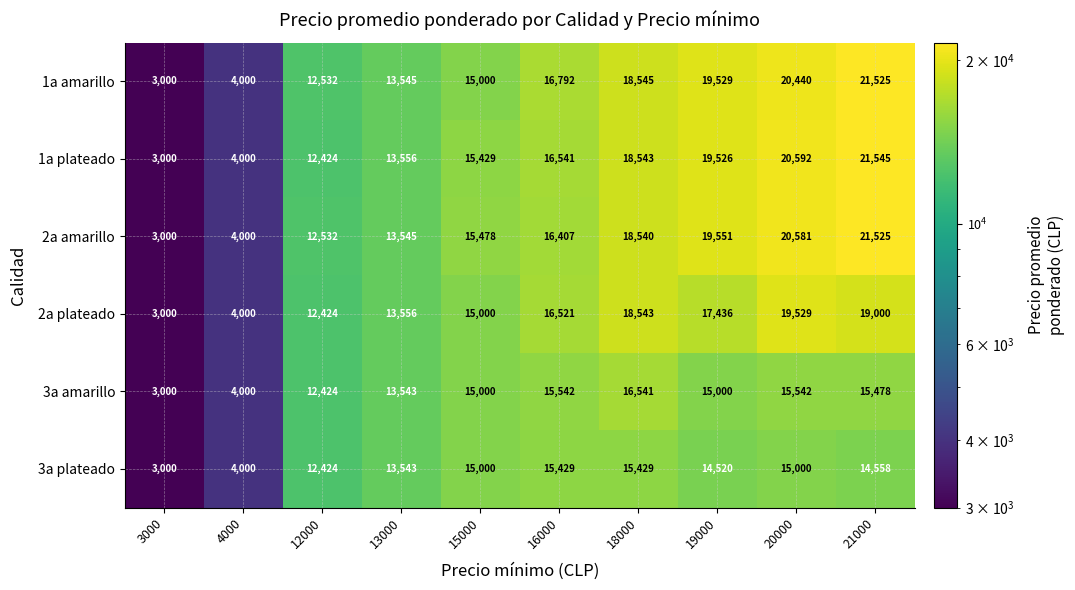

Which series changed the most between 15000 and 18000?

1a amarillo